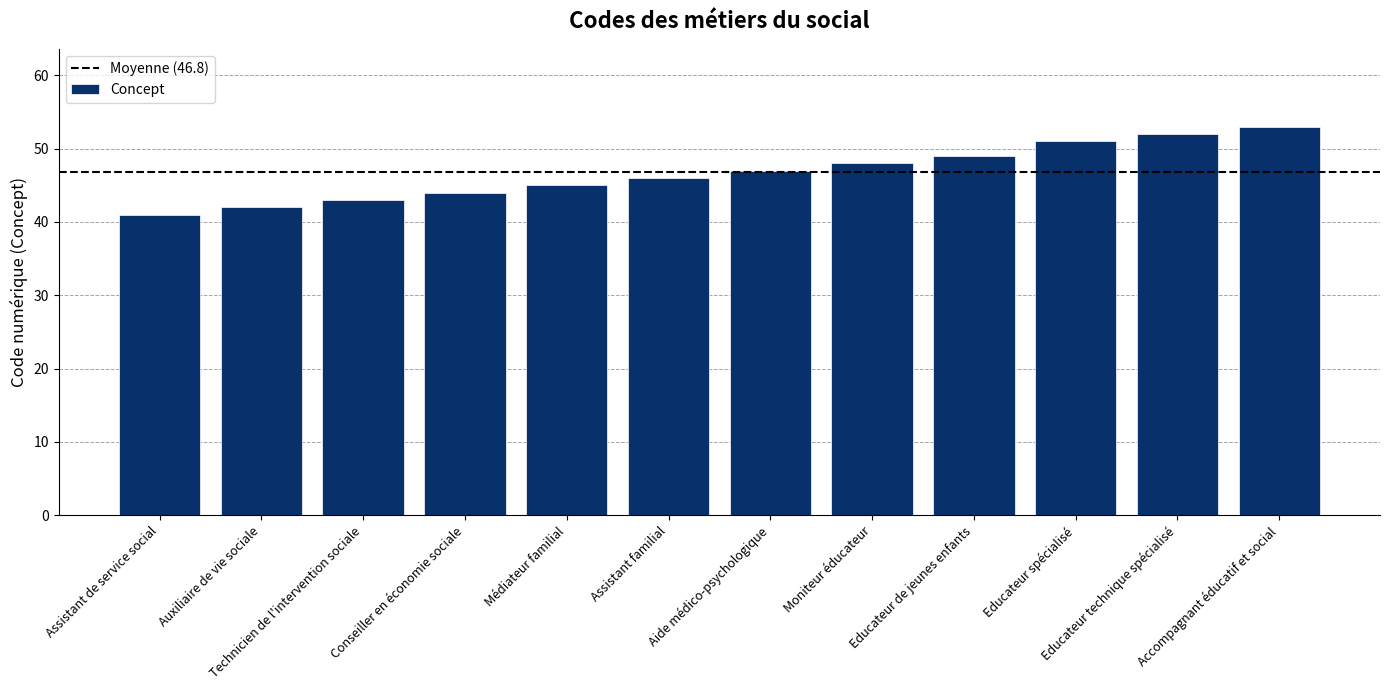

What is the greatest value displayed?

53